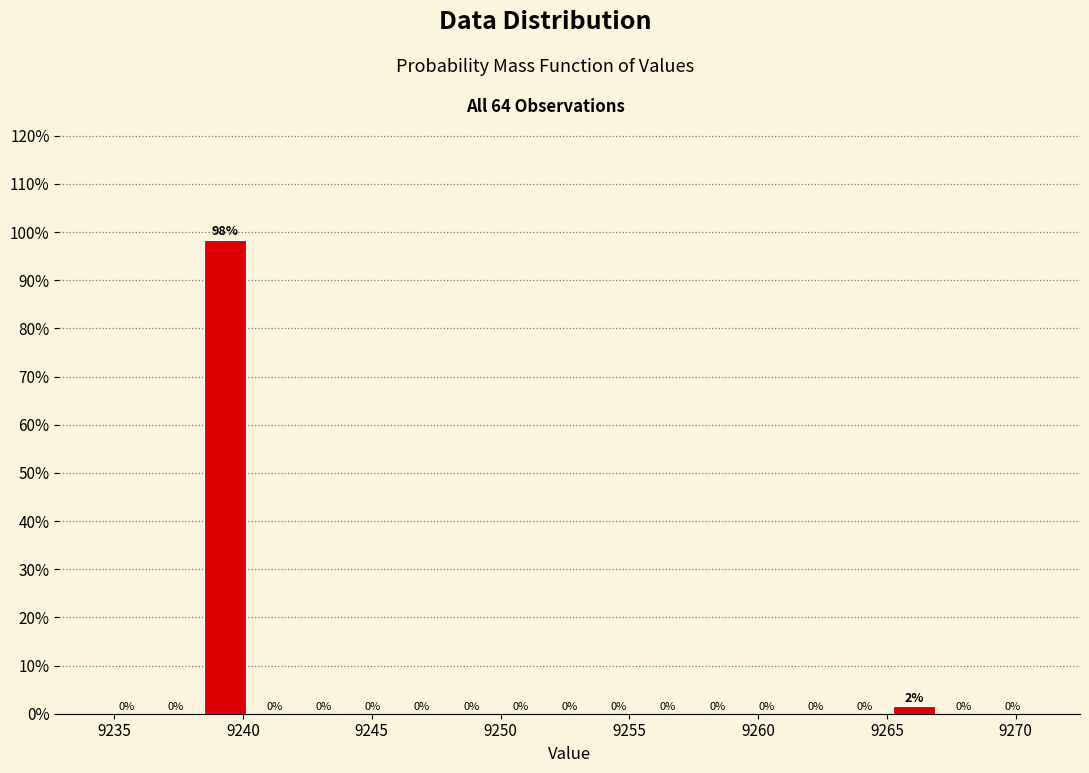

Around what value on the x-axis is the tallest bar? Give the approximate position of its centre, as read against the axis.

9239.5